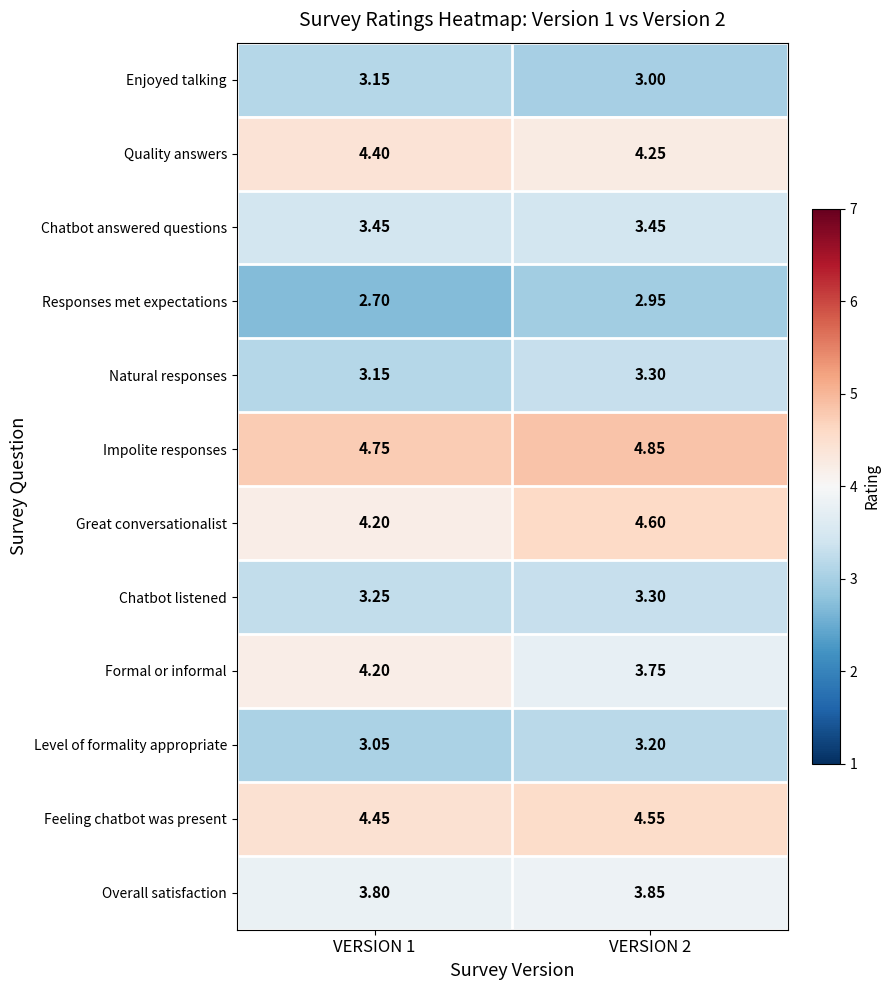

Which series has the largest total across all categories?

Impolite responses